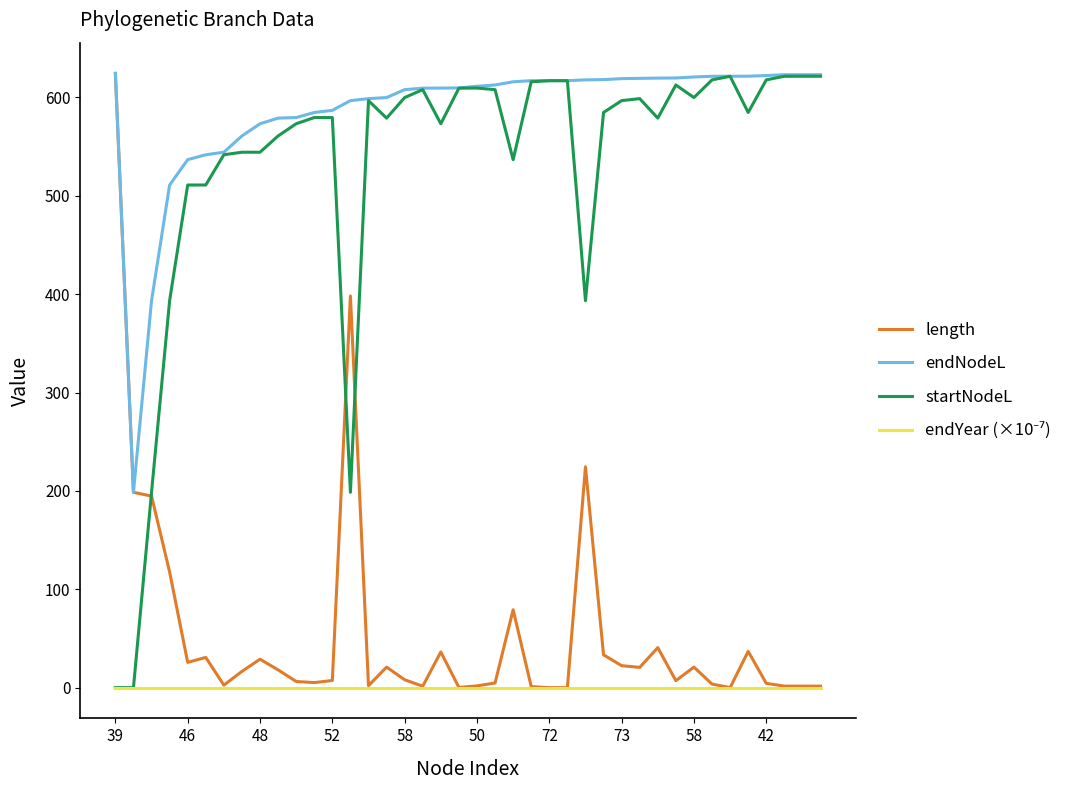

Which series has the largest total across all categories?

endNodeL